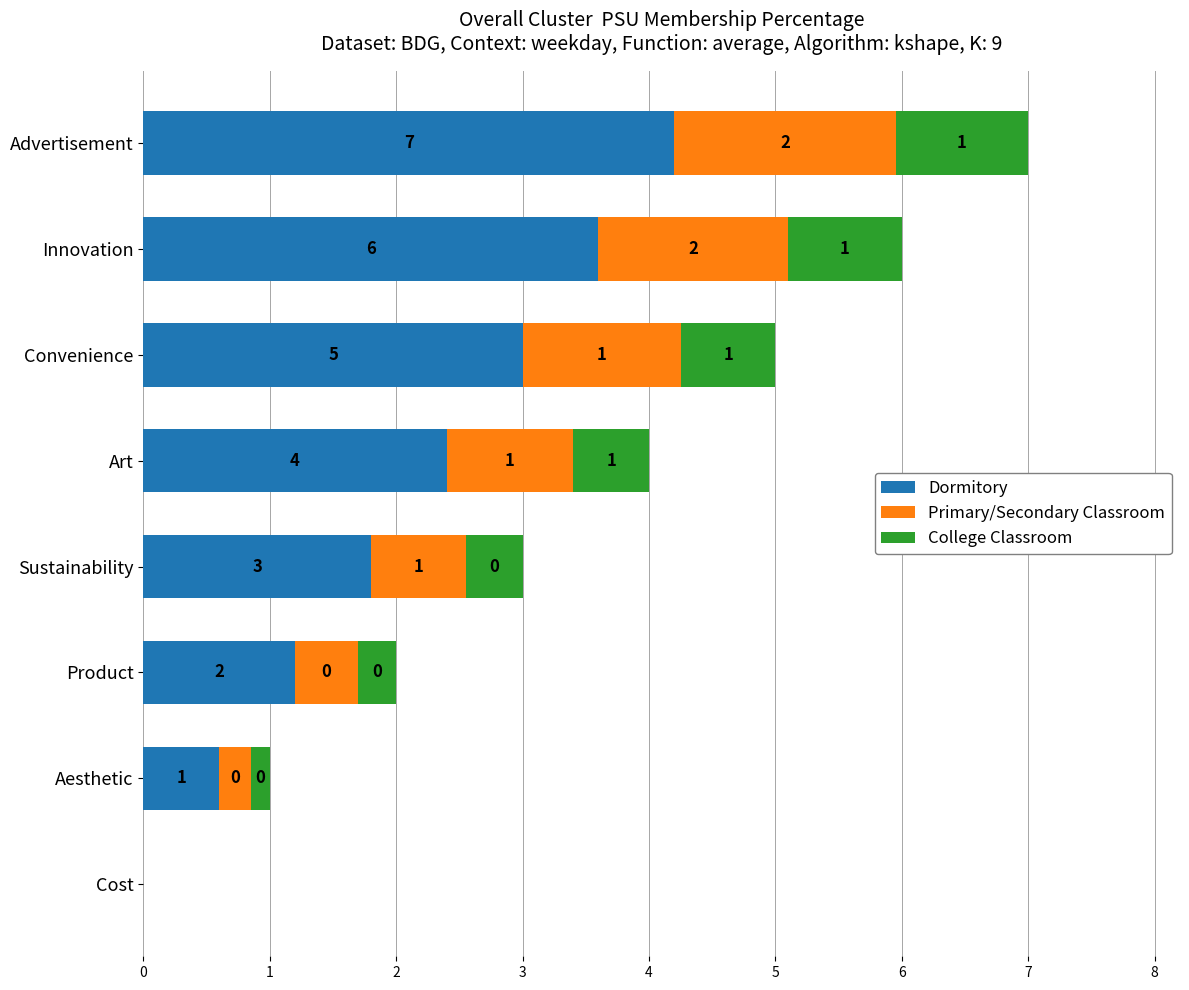

What is the approximate value of Dormitory at Innovation?

3.6